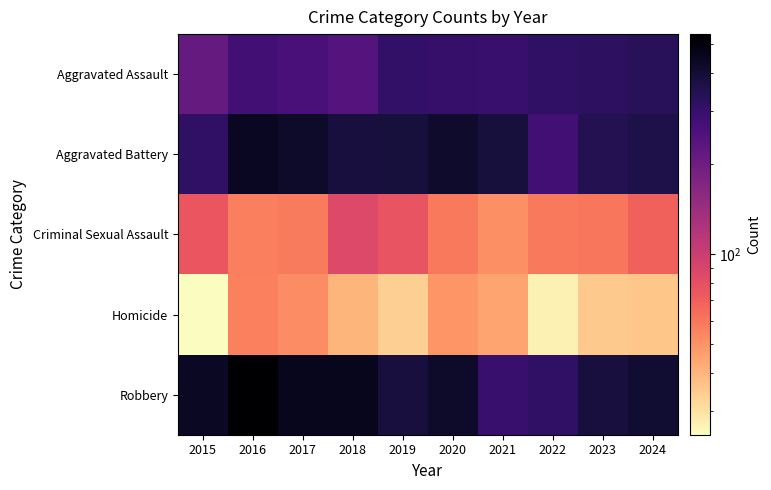

Which series changed the most between 2018 and 2019?

Robbery